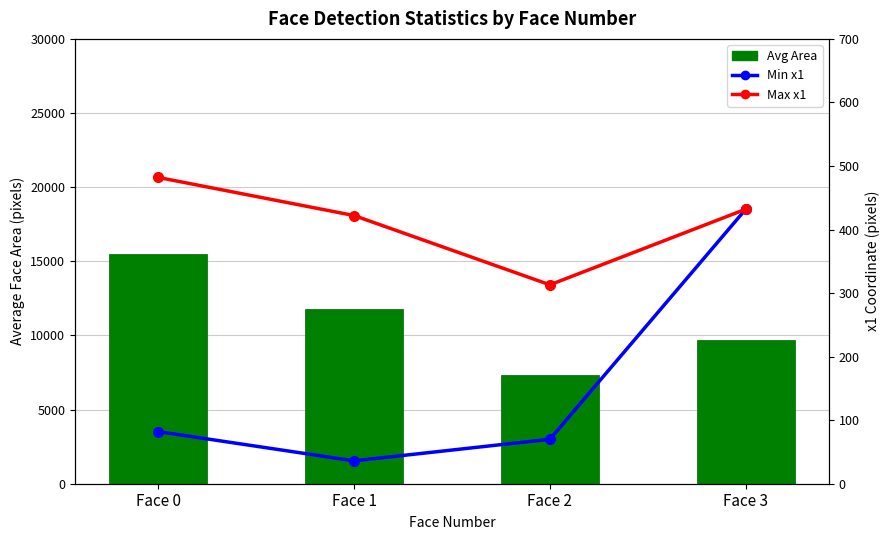

What is the difference between the maximum and minimum values in the Avg Area series?

8148.1